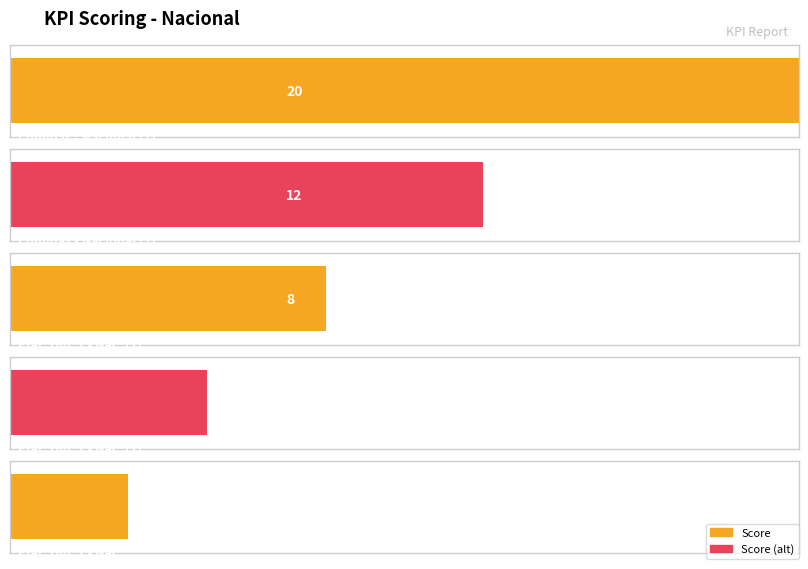

Reading right to left, list all the values displayed in this chart.

Plat. Dinamicas 2 - Nacional=3	Plat. Dinamicas 1 - Nacional=5	Plat. Dinamicas 1 - Nacional=8	Comidas - Nacional=12	Comidas - Nacional=20